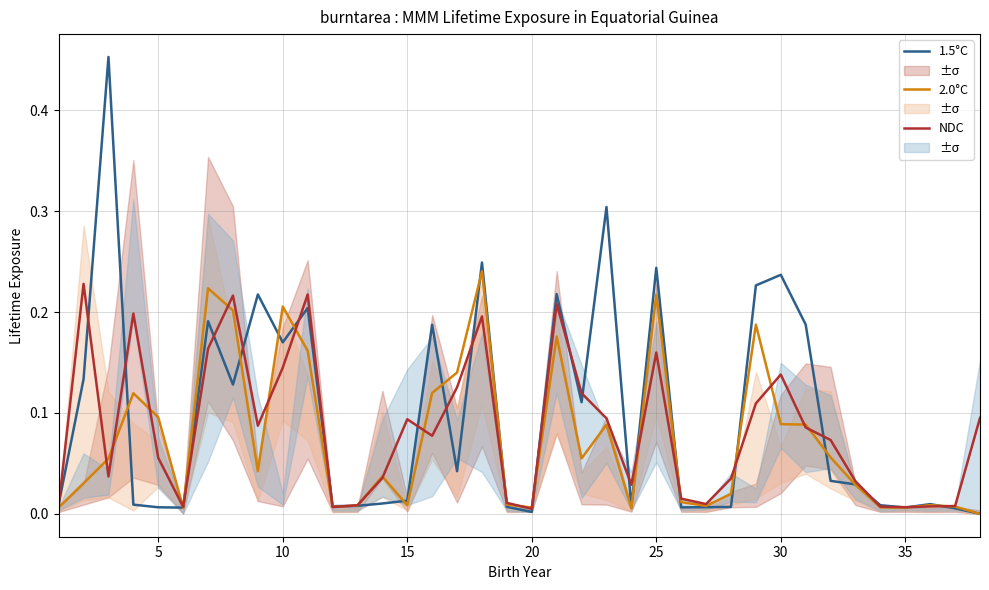

Reading left to right, list all the values displayed in this chart.

1.5°C: 0.0	0.1	0.5	0.0	0.0	0.0	0.2	0.1	0.2	0.2	0.2	0.0	0.0	0.0	0.0	0.2	0.0	0.2	0.0	0.0	0.2	0.1	0.3	0.0	0.2	0.0	0.0	0.0	0.2	0.2	0.2	0.0	0.0	0.0	0.0	0.0	0.0	0.0
2.0°C: 0.0	0.0	0.1	0.1	0.1	0.0	0.2	0.2	0.0	0.2	0.2	0.0	0.0	0.0	0.0	0.1	0.1	0.2	0.0	0.0	0.2	0.1	0.1	0.0	0.2	0.0	0.0	0.0	0.2	0.1	0.1	0.1	0.0	0.0	0.0	0.0	0.0	0.0
NDC: 0.0	0.2	0.0	0.2	0.1	0.0	0.2	0.2	0.1	0.1	0.2	0.0	0.0	0.0	0.1	0.1	0.1	0.2	0.0	0.0	0.2	0.1	0.1	0.0	0.2	0.0	0.0	0.0	0.1	0.1	0.1	0.1	0.0	0.0	0.0	0.0	0.0	0.1